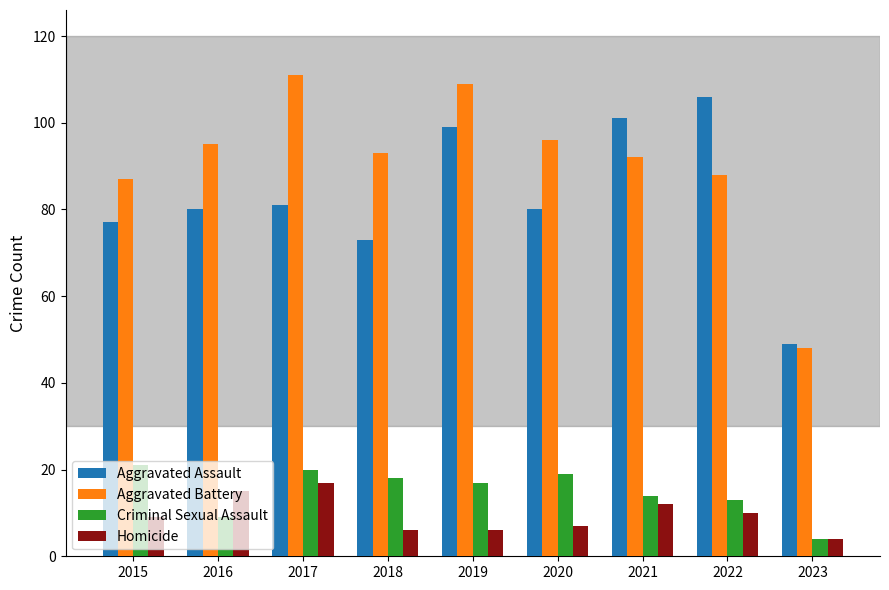

Reading left to right, extract all data points from this chart.

Aggravated Assault: 2015=77	2016=80	2017=81	2018=73	2019=99	2020=80	2021=101	2022=106	2023=49
Aggravated Battery: 2015=87	2016=95	2017=111	2018=93	2019=109	2020=96	2021=92	2022=88	2023=48
Criminal Sexual Assault: 2015=21	2016=9	2017=20	2018=18	2019=17	2020=19	2021=14	2022=13	2023=4
Homicide: 2015=9	2016=15	2017=17	2018=6	2019=6	2020=7	2021=12	2022=10	2023=4